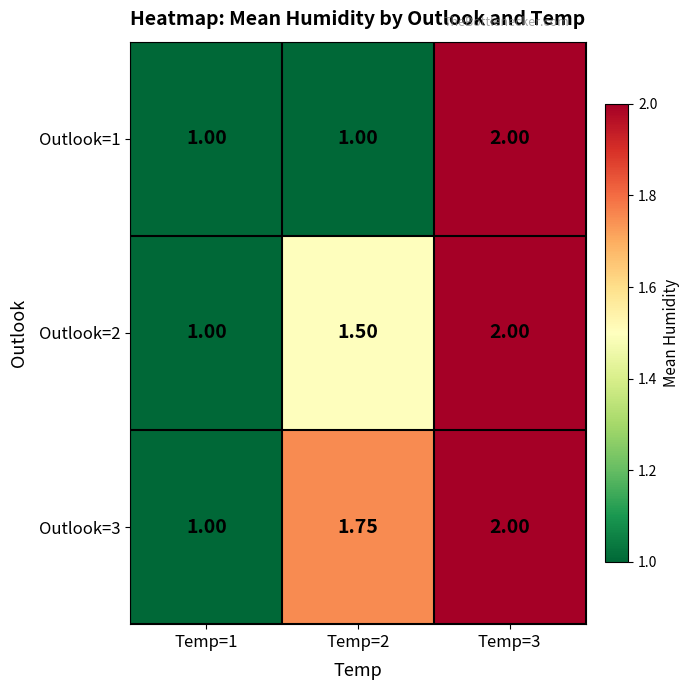

Is the value of Outlook=1 at Temp=2 greater than the value of Outlook=3 at Temp=3?

No